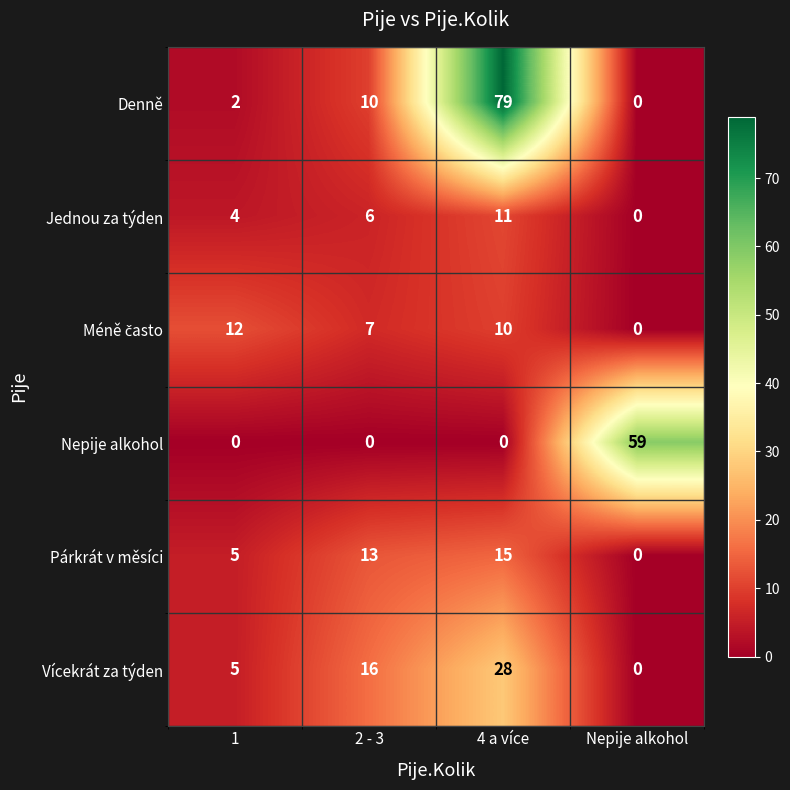

How many data points does each series have?

4